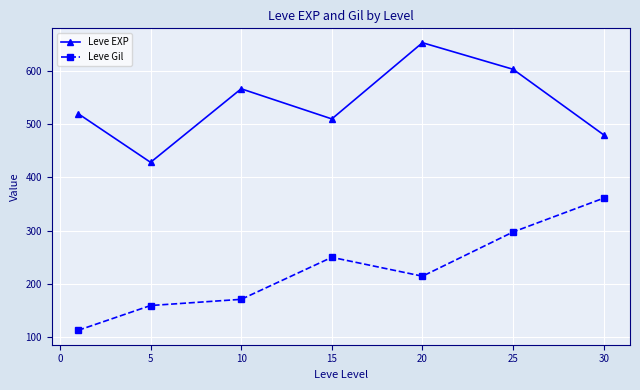

What is the minimum value for Leve EXP?

428.3